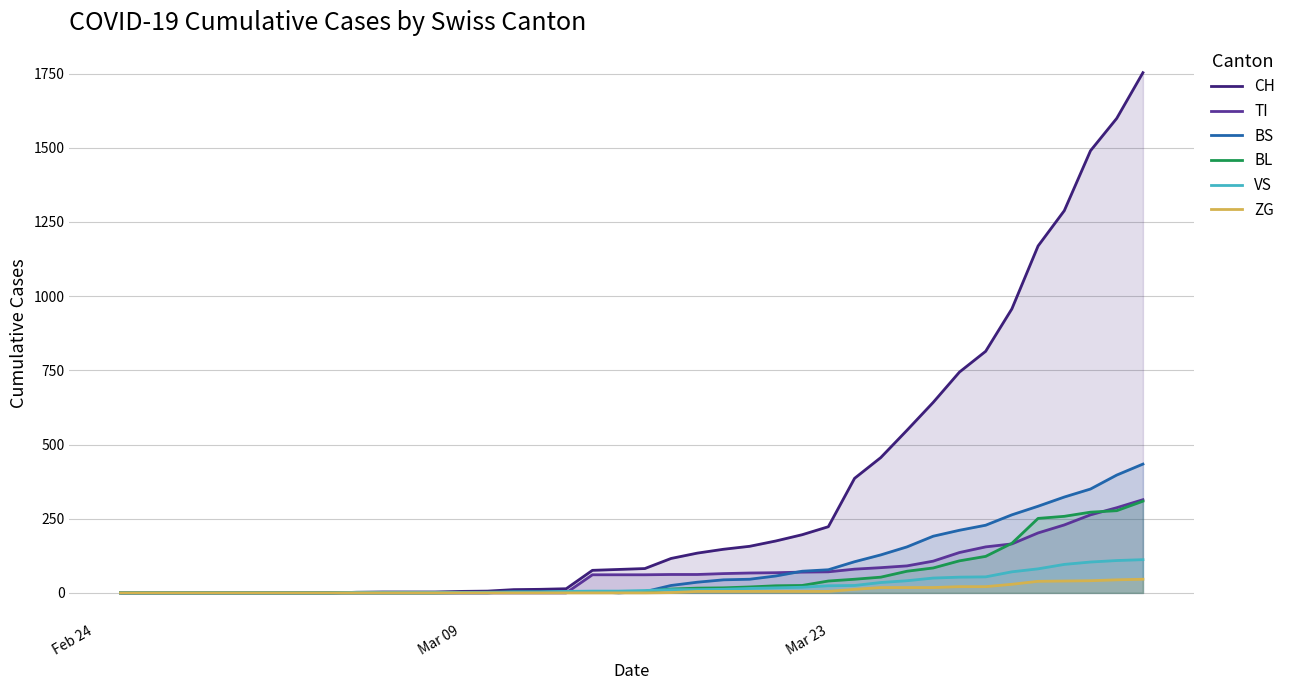

Which series has the largest range (max minus min)?

CH